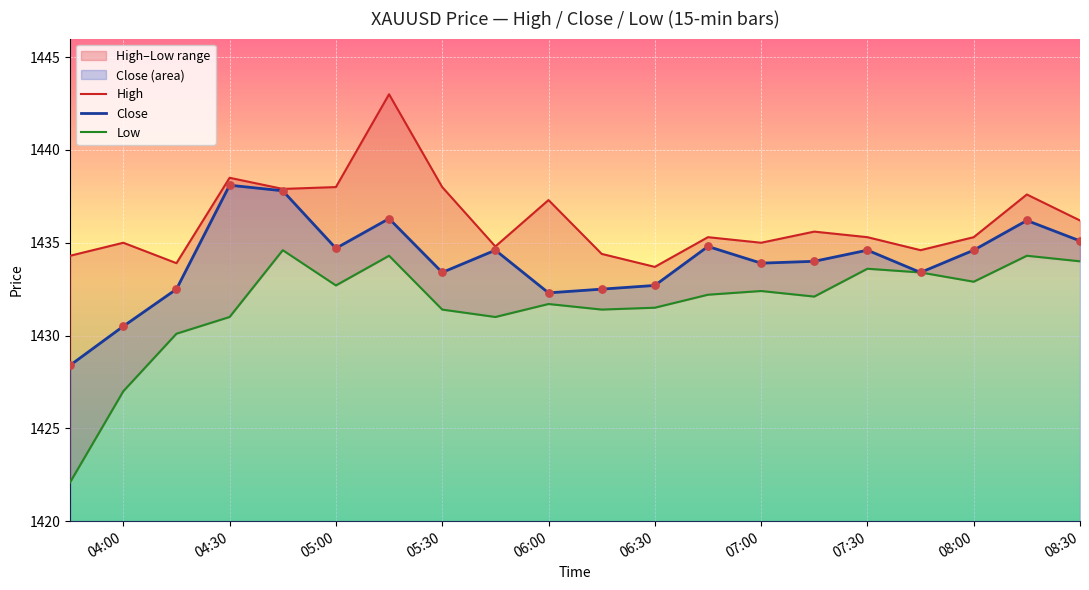

Is the value of Low at 12 greater than the value of Close at 10?

No